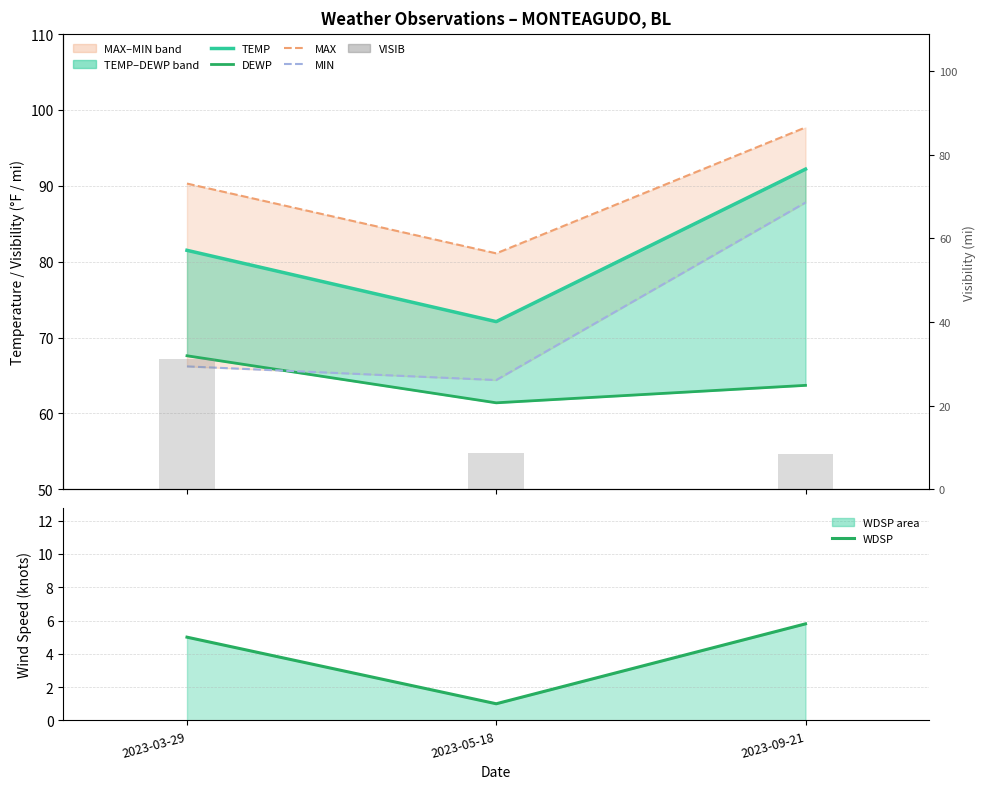

What is the label of the 2nd bar from the left?

2023-05-18